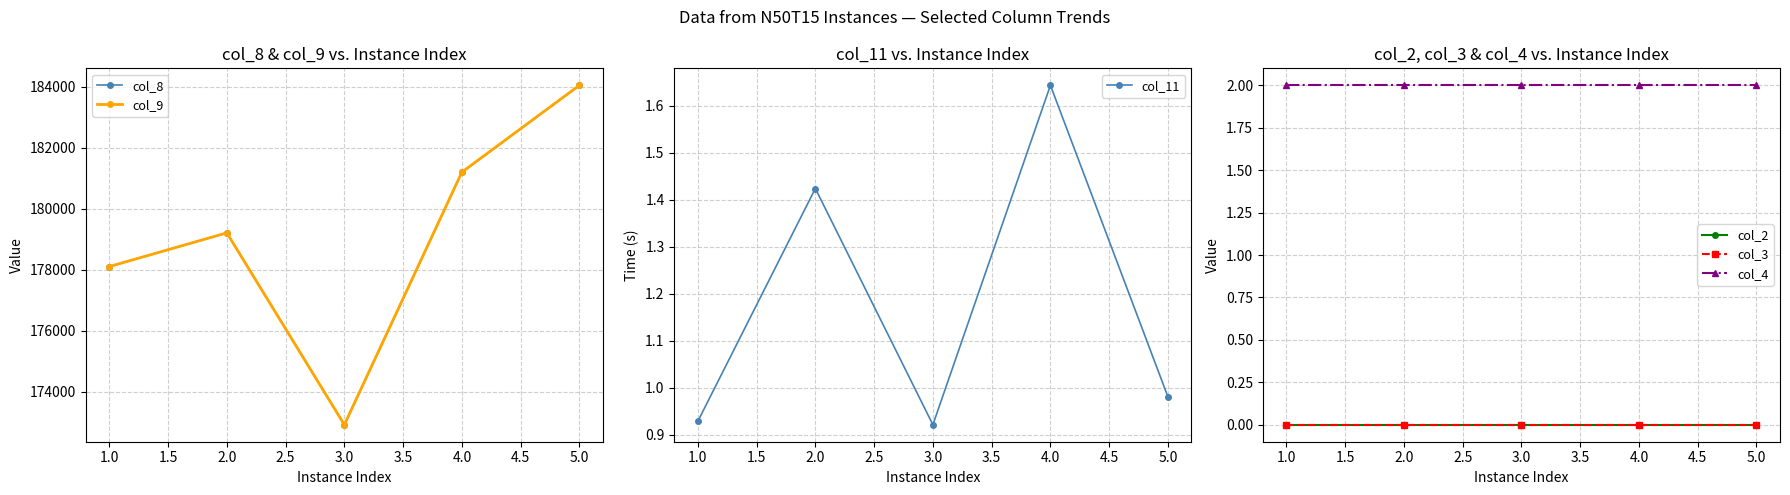

Where is the first local maximum for col_11?

2.0